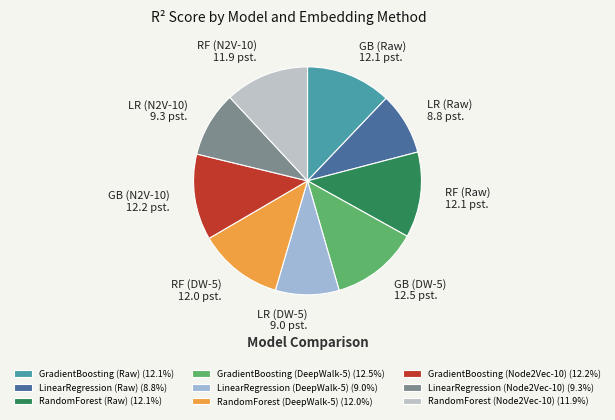

Does RandomForest (Raw) represent more than half of the total?

No